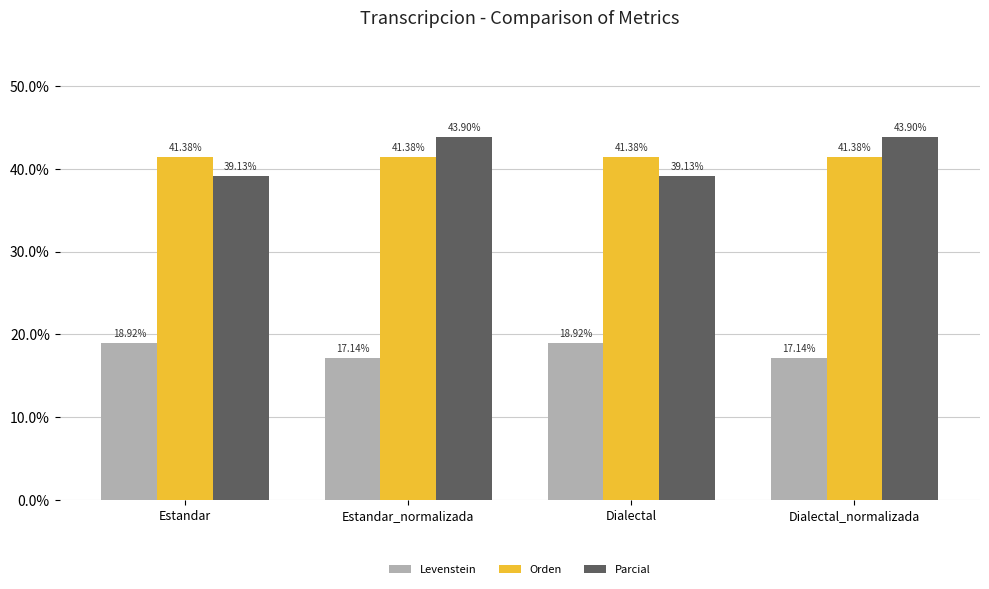

What is the label of the 1st bar from the right?

Dialectal_normalizada